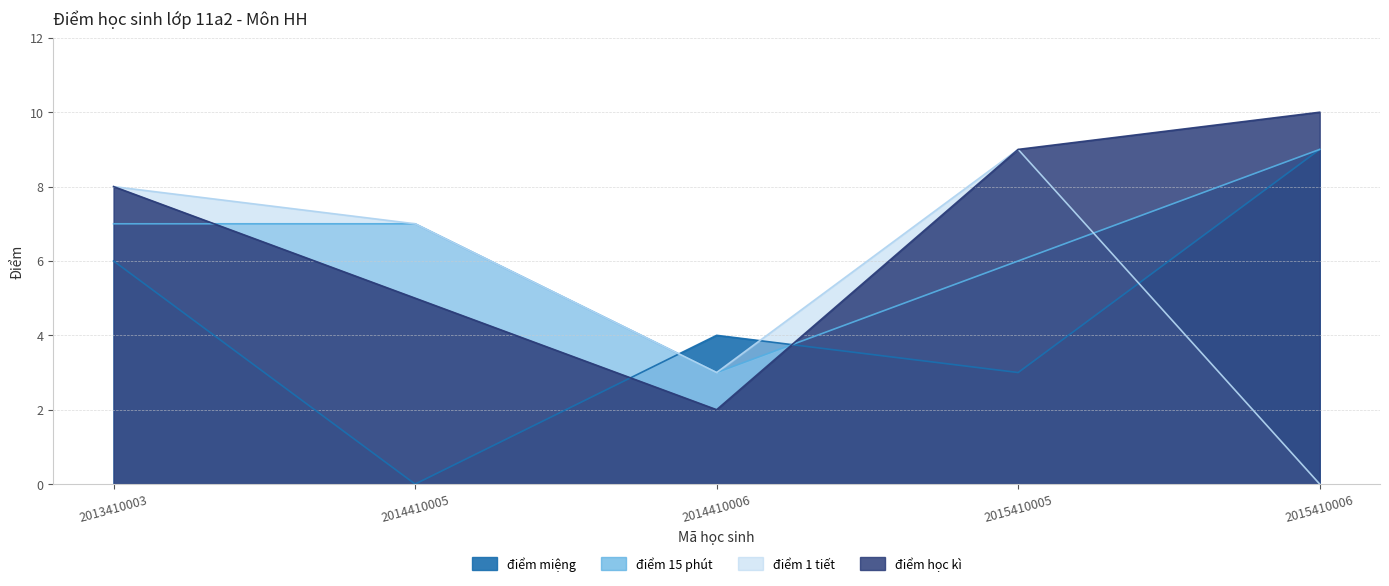

At which category does the chart reach its peak across all series?

2015410006